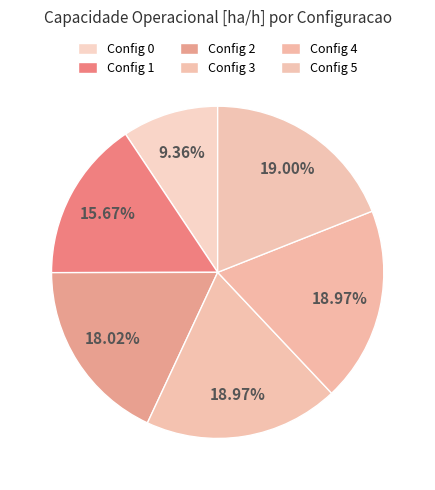

To the nearest percent, what is the difference between the largest and smallest slice percentages?

10%